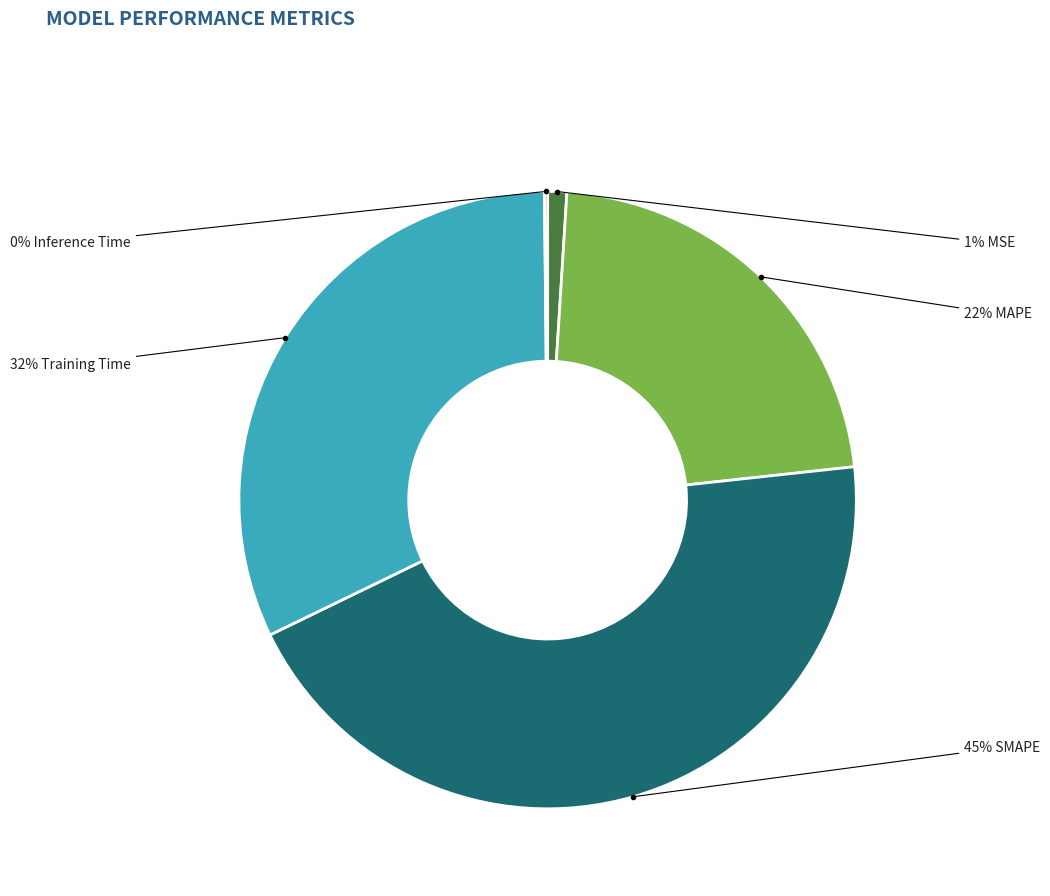

To the nearest percent, what is the average slice percentage?

20%